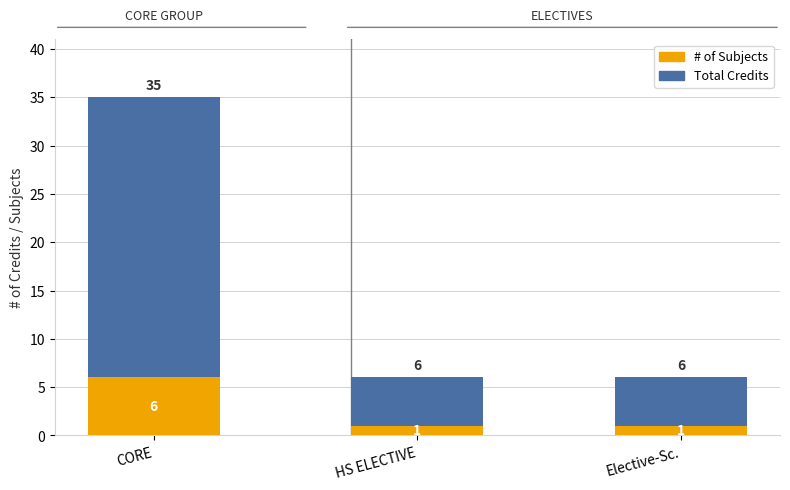

The value of # of Subjects at Elective-Sc. is 1. True or false?

True